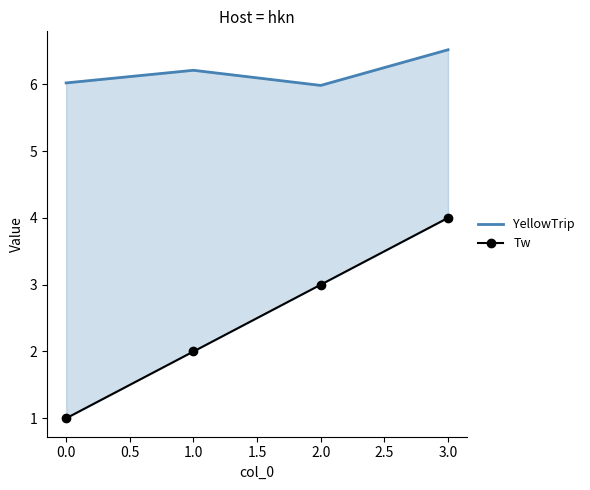

What is the minimum value for YellowTrip?

6.0